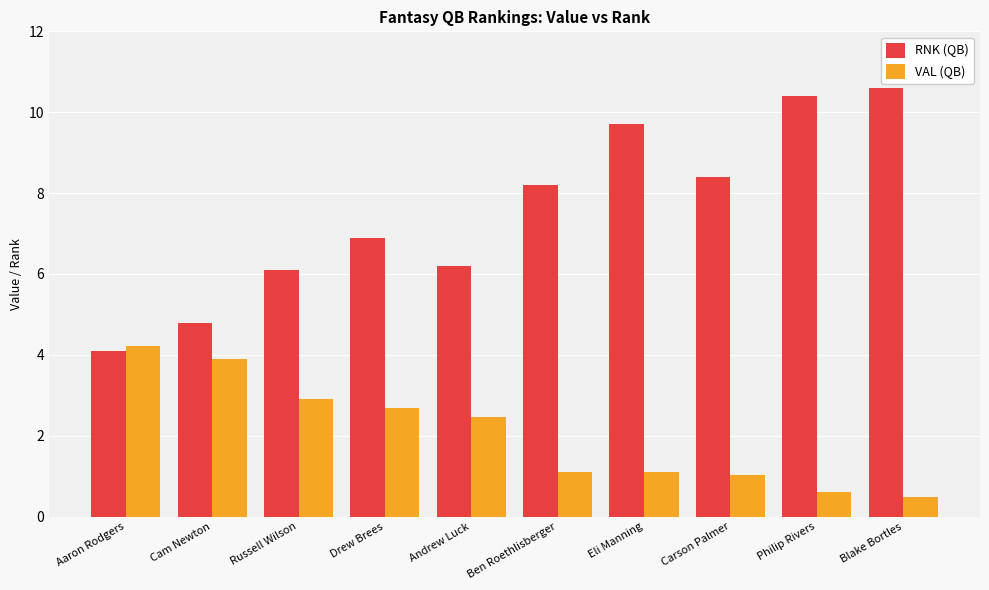

What position from the right is Andrew Luck?

6